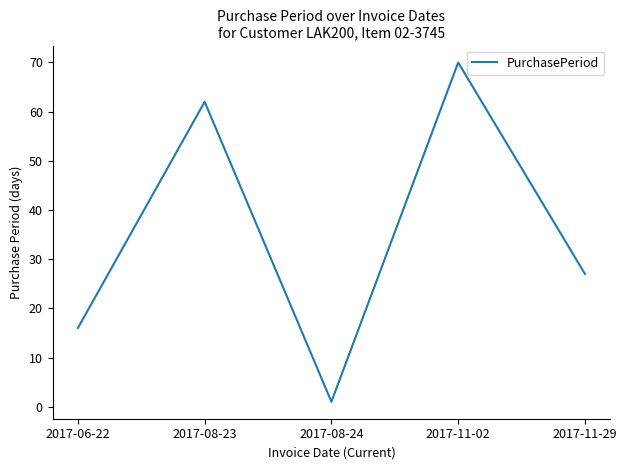

Which category has the highest value across all series?

2017-11-02